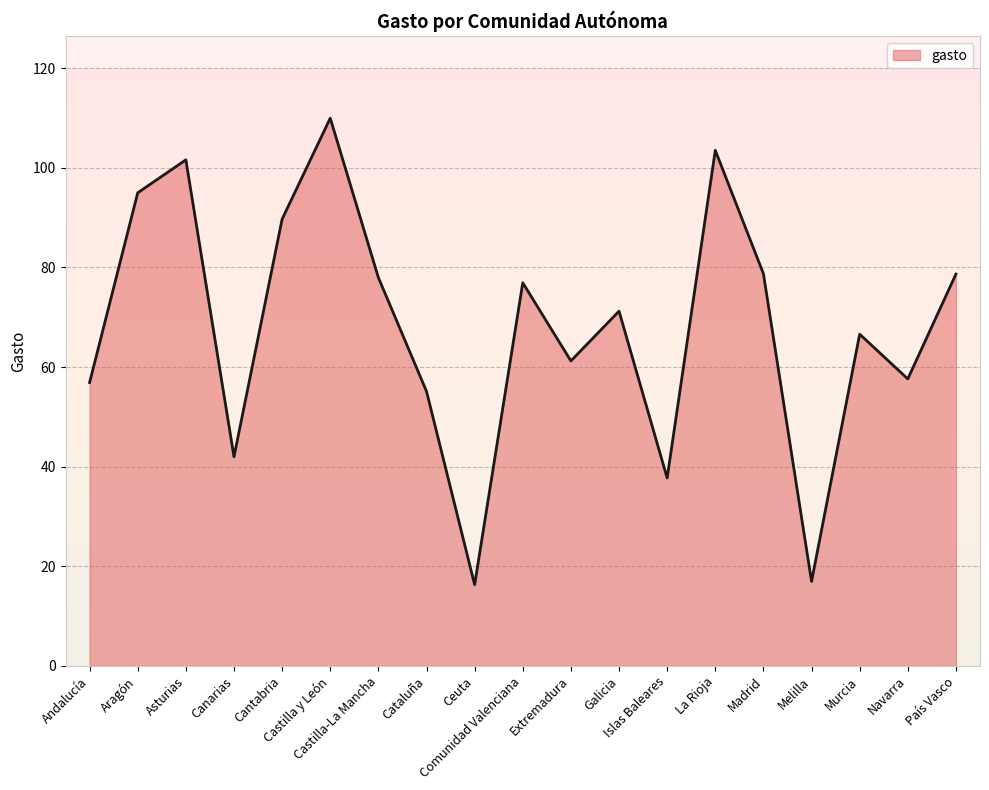

The chart shows a value of 173.6 at Asturias. True or false?

False